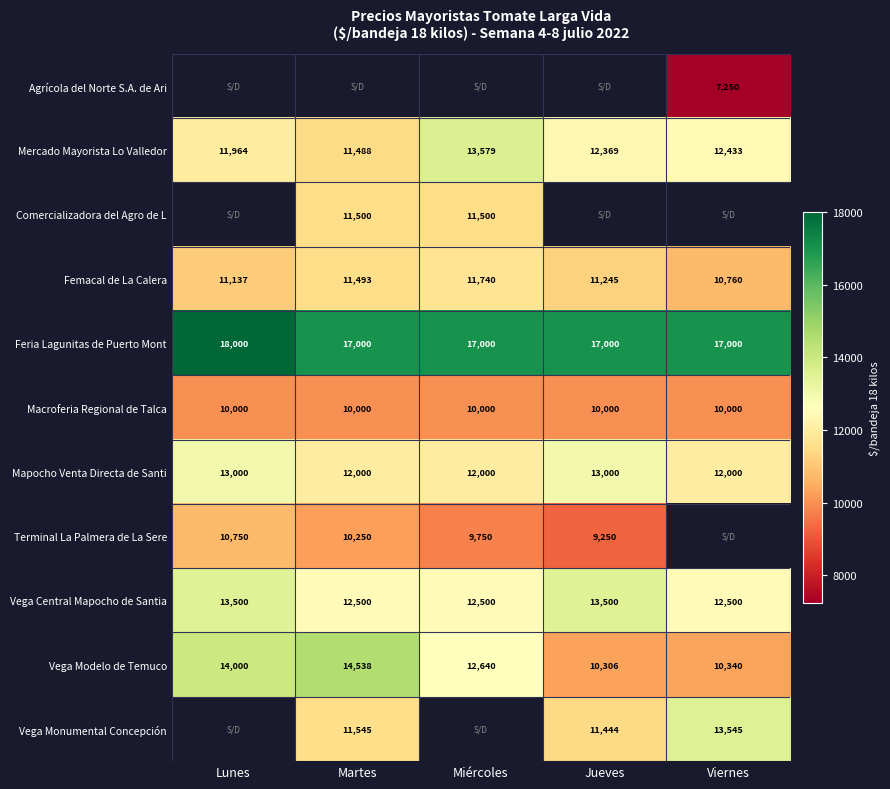

What value does the Femacal de La Calera series have at Jueves?

11245